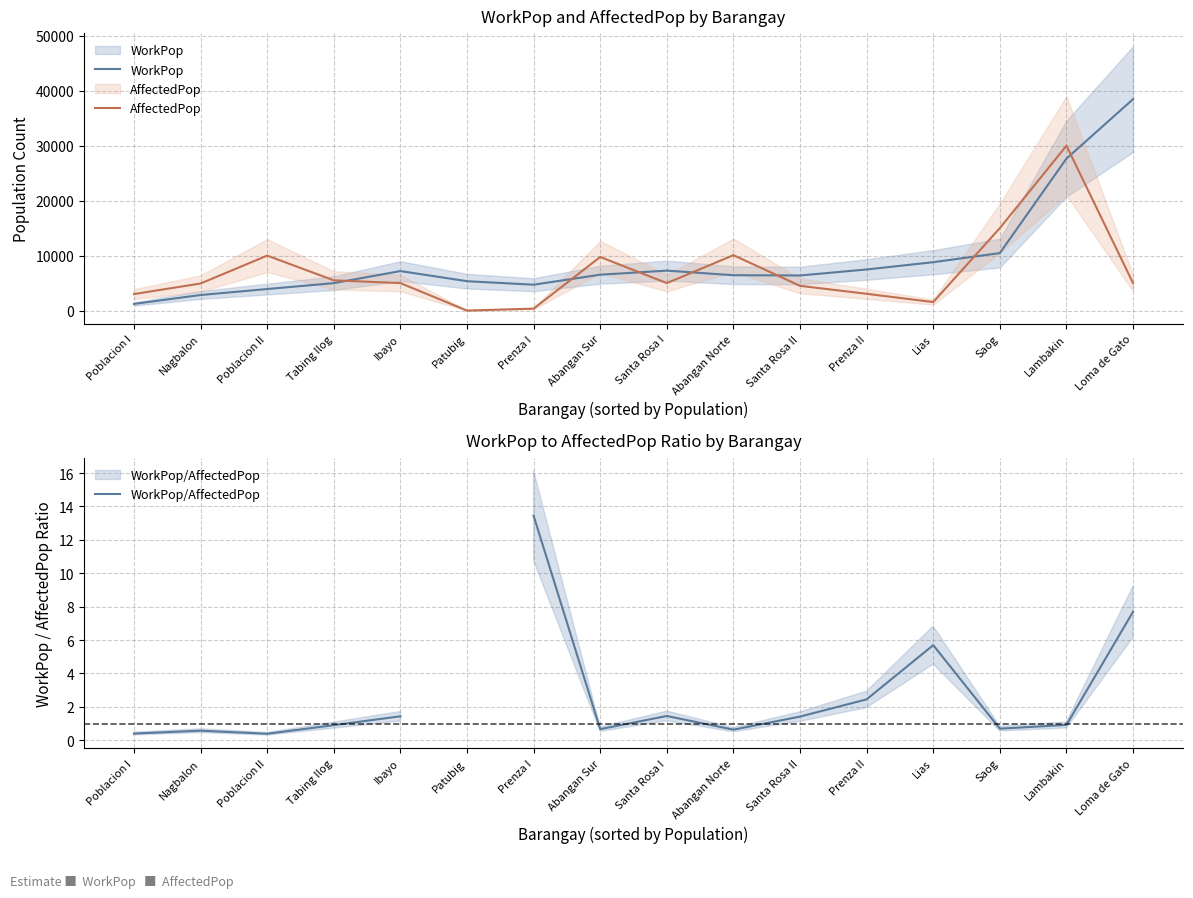

What is the difference between the AffectedPop values at Santa Rosa II and Poblacion I?

1500.0